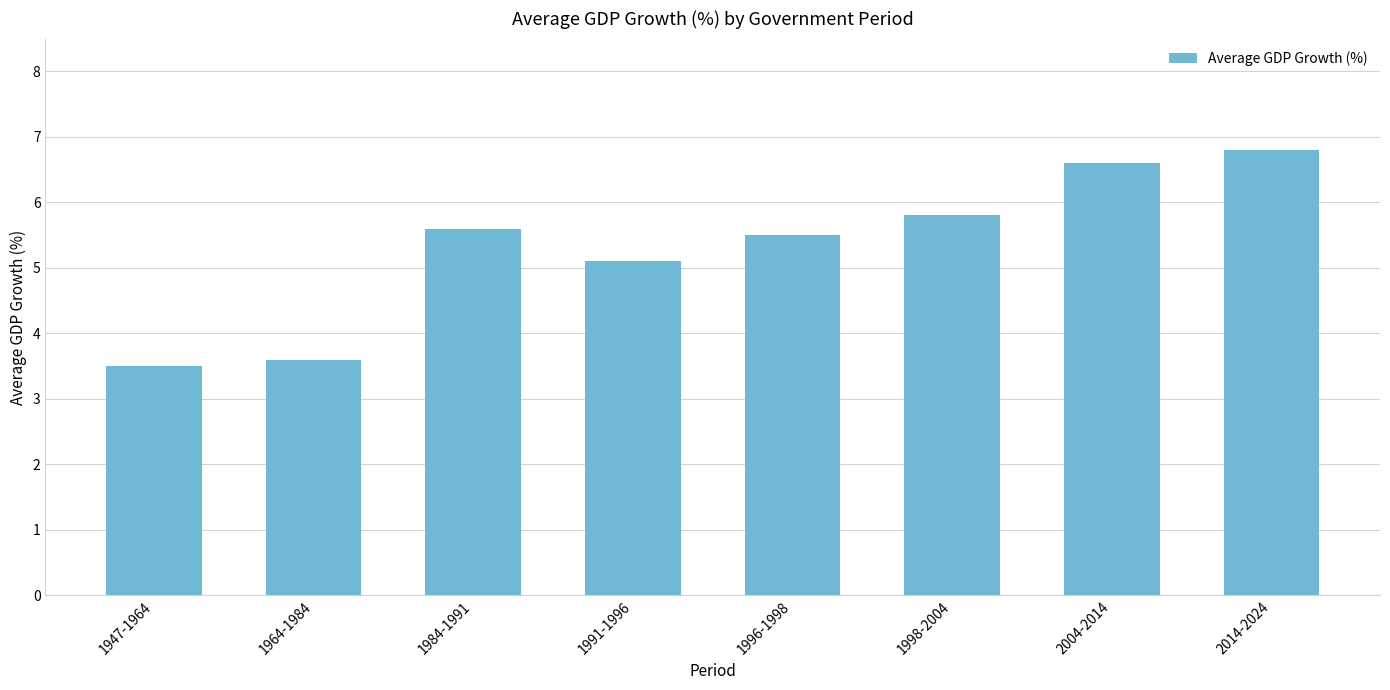

Rank the categories by value from lowest to highest.

1947-1964, 1964-1984, 1991-1996, 1996-1998, 1984-1991, 1998-2004, 2004-2014, 2014-2024